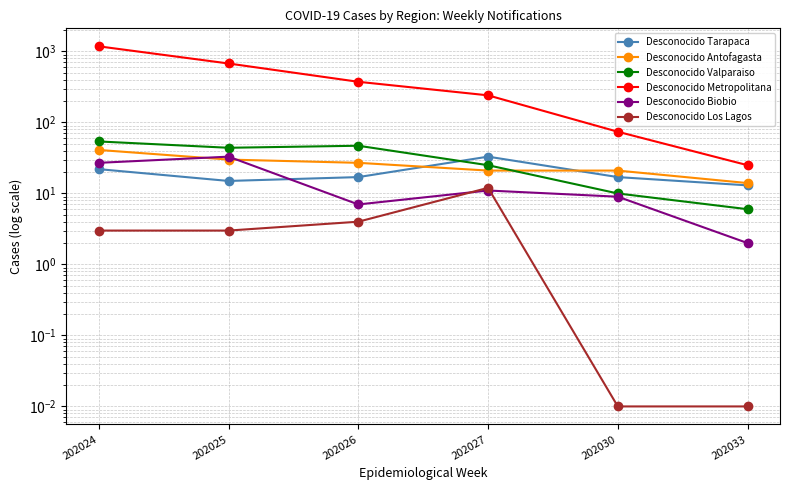

True or false: Desconocido Antofagasta and Desconocido Los Lagos cross at least once.

False